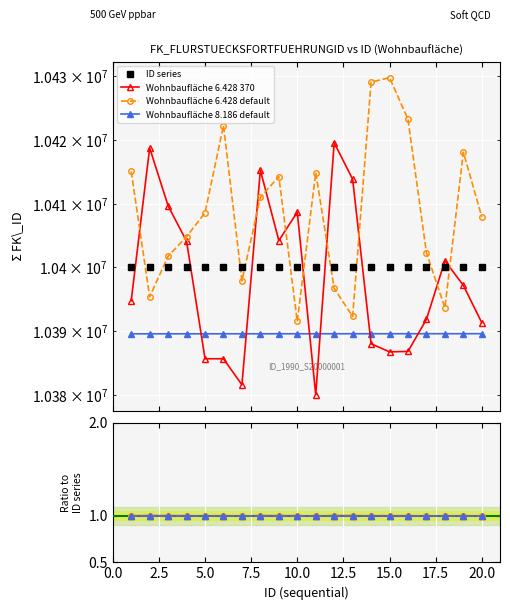

How many lines are shown in the chart?

4